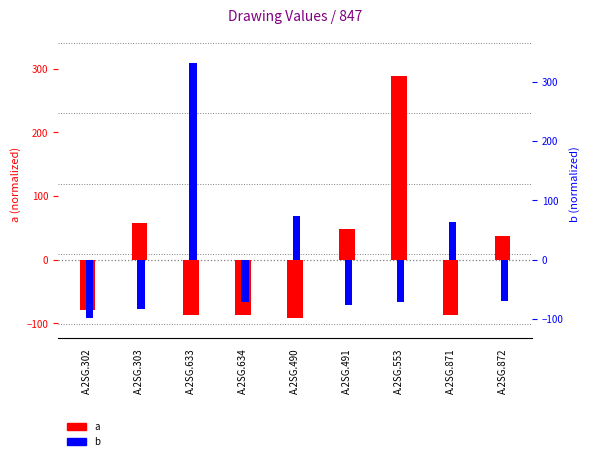

What is the difference between the maximum and minimum values in the a series?

380.0